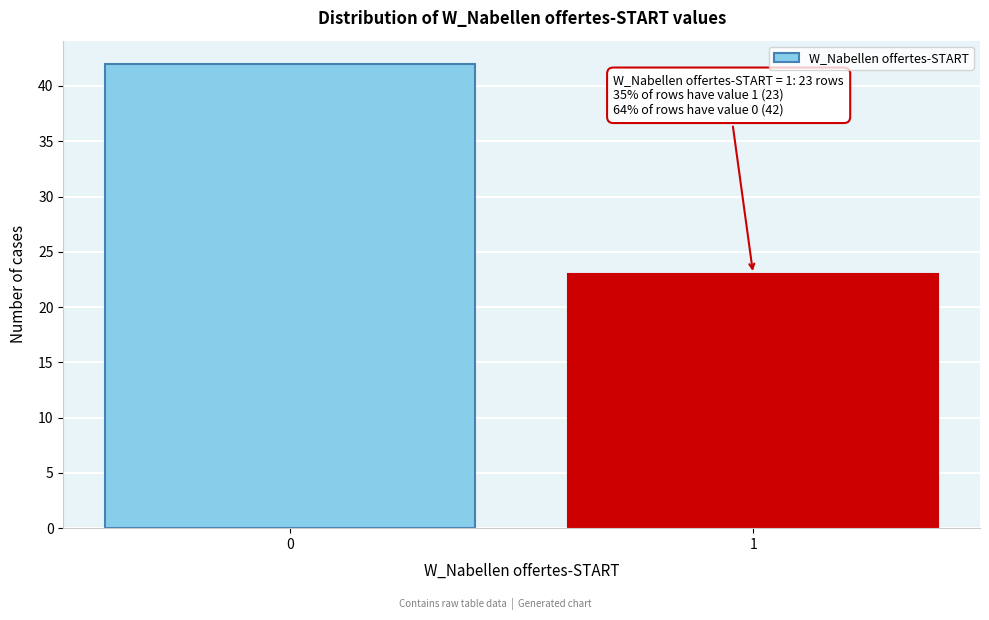

Reading right to left, what are all the values shown in this chart?

23	42